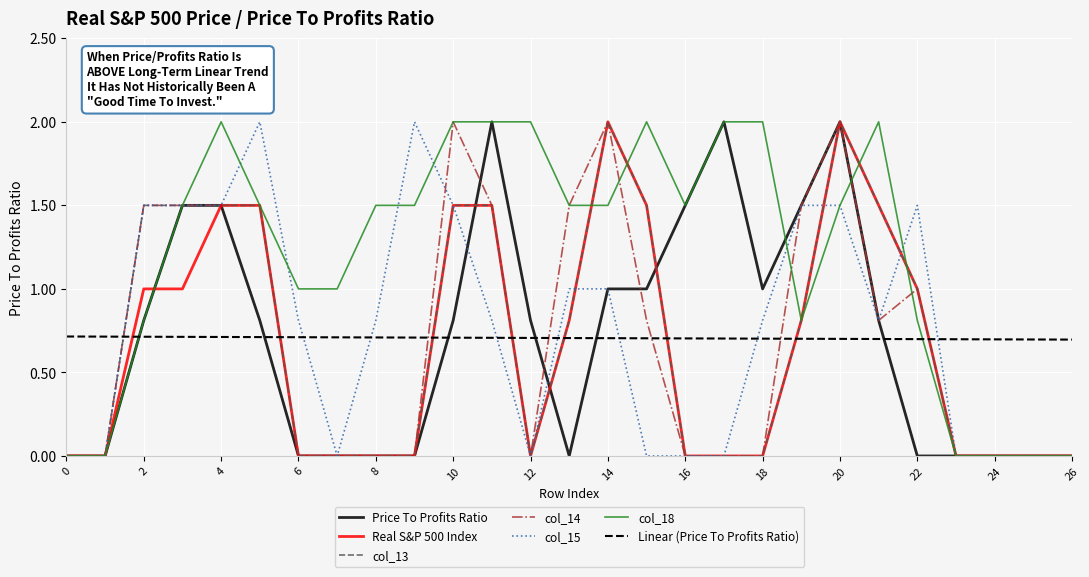

What is the greatest value displayed?

2.0